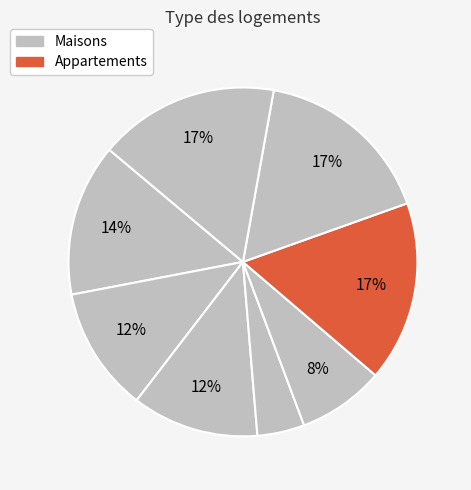

Count the number of slices in the pie.

8